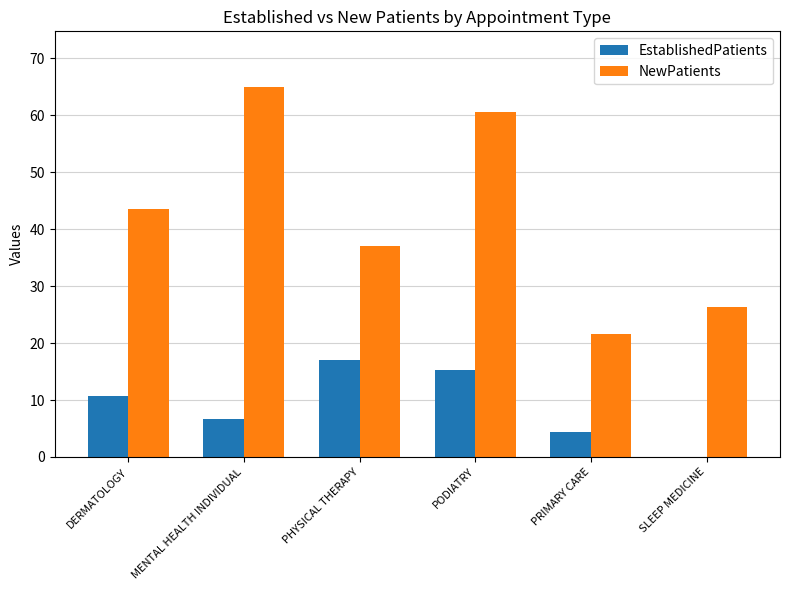

Is the value of NewPatients at PODIATRY greater than the value of EstablishedPatients at PHYSICAL THERAPY?

Yes